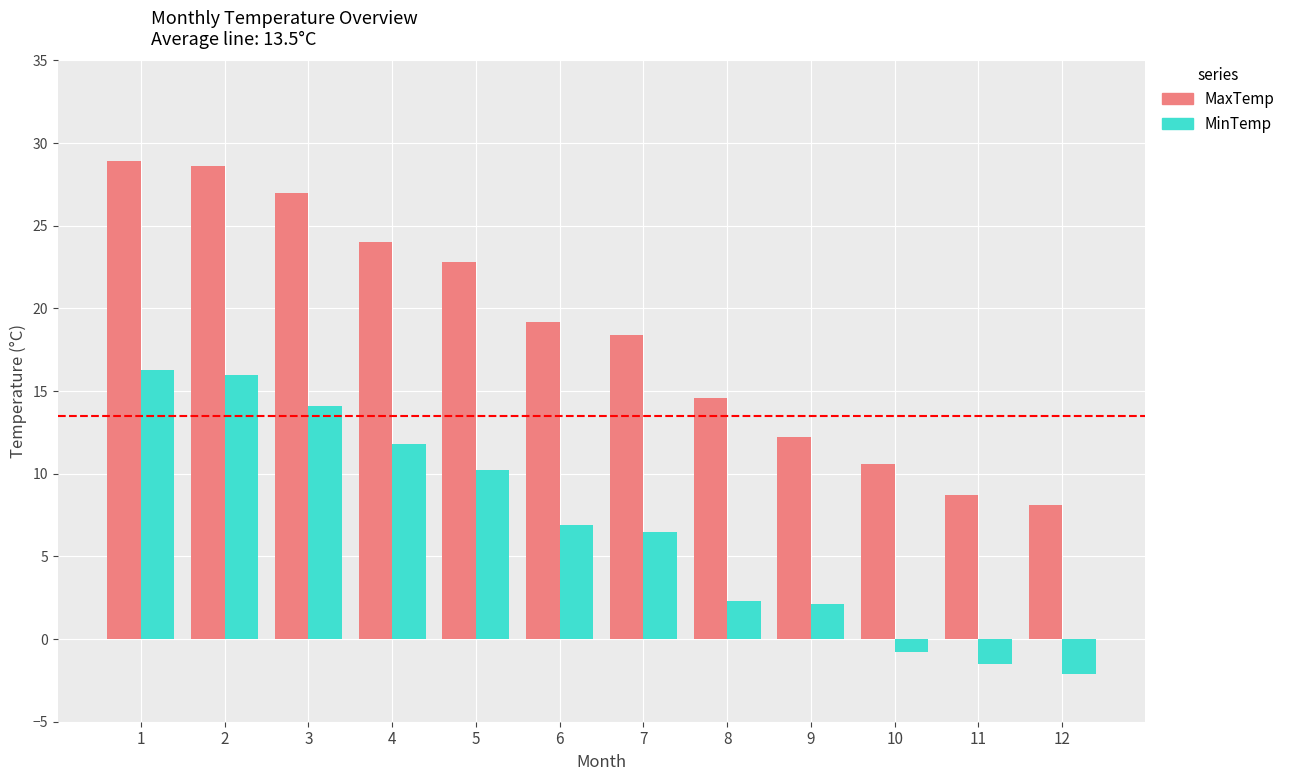

Is it true that MaxTemp equals 12.2 at 9?

True